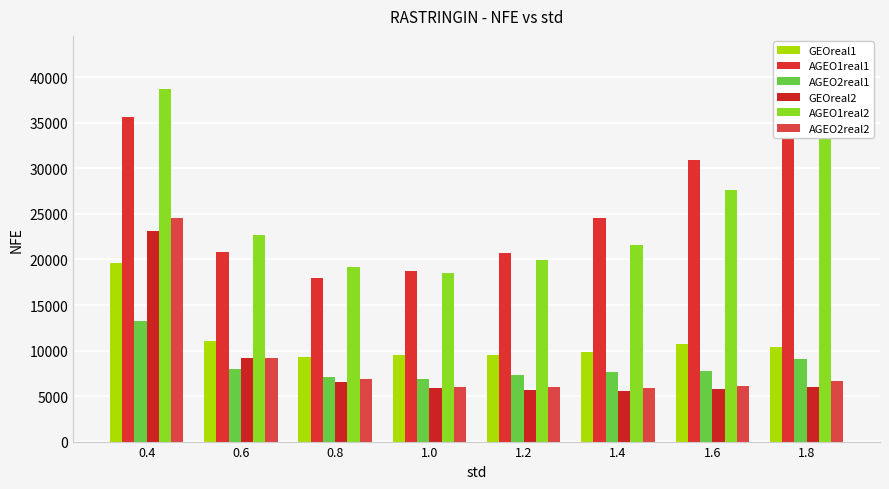

Is it true that AGEO2real2 equals 1638 at 1.4?

False